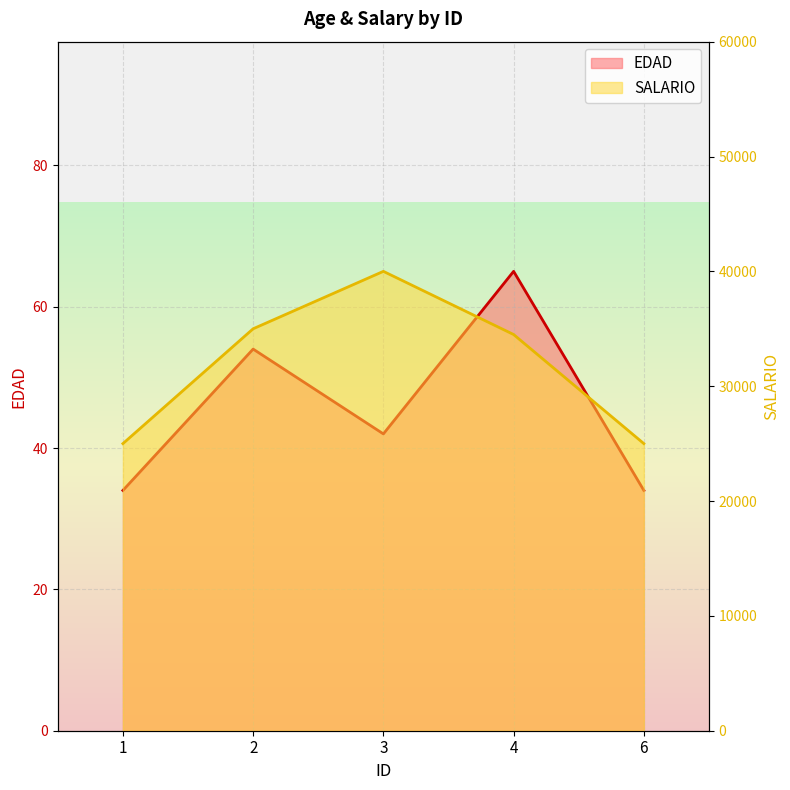

At which label does EDAD first exceed 42?

2